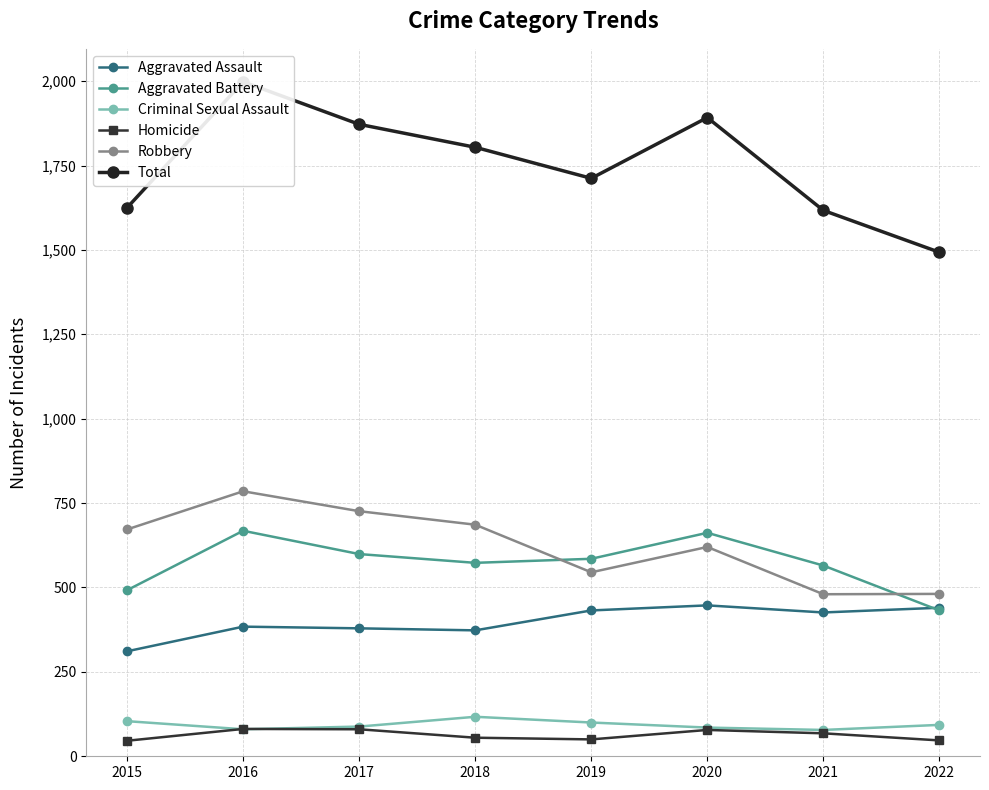

What is the spread (max minus min) of values at 2021?

1549